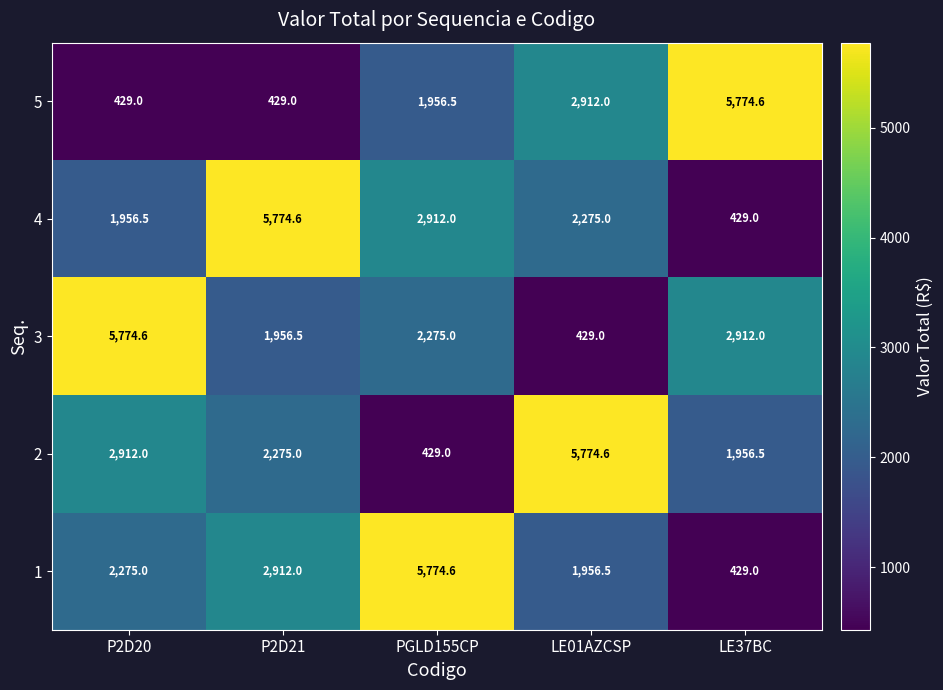

Between P2D20 and LE01AZCSP, which series saw the biggest shift?

3